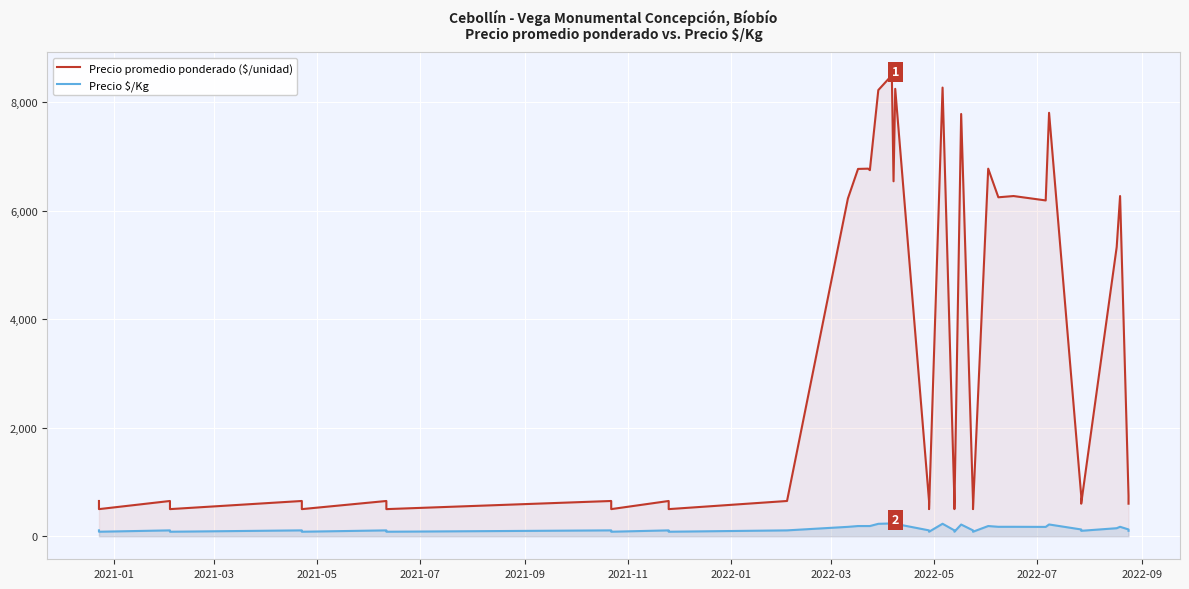

What is the difference between the second highest and second lowest values in the Precio promedio ponderado ($/unidad) series?

7773